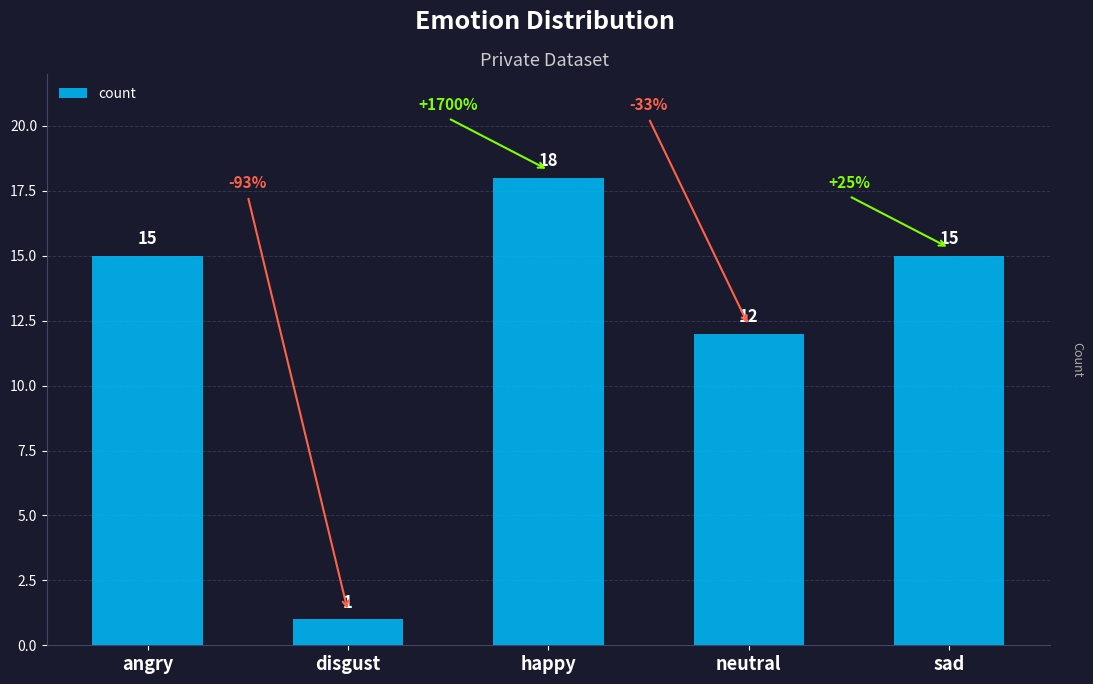

How many data points does each series have?

5